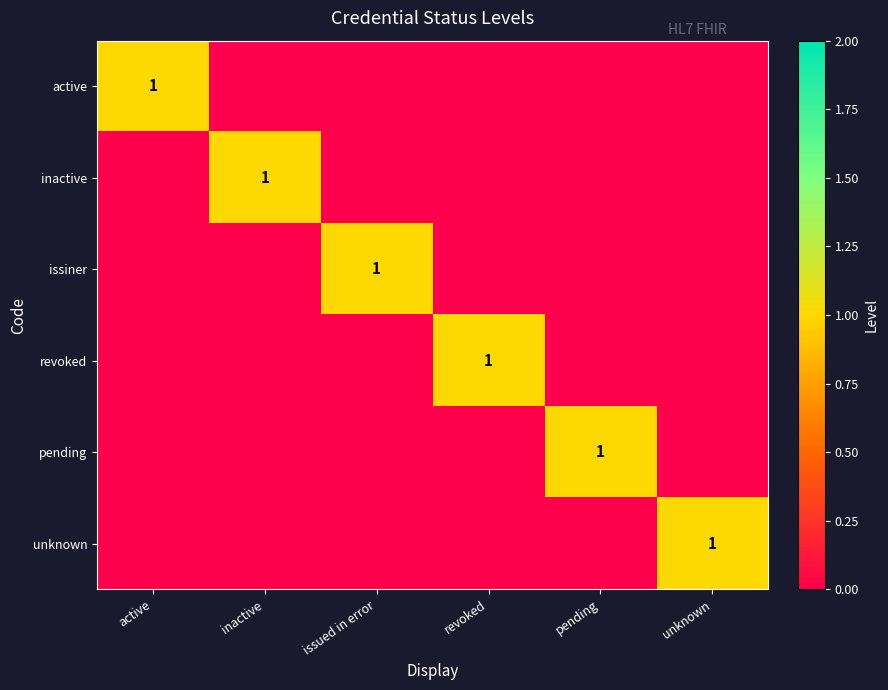

What is the total value across all series at inactive?

1